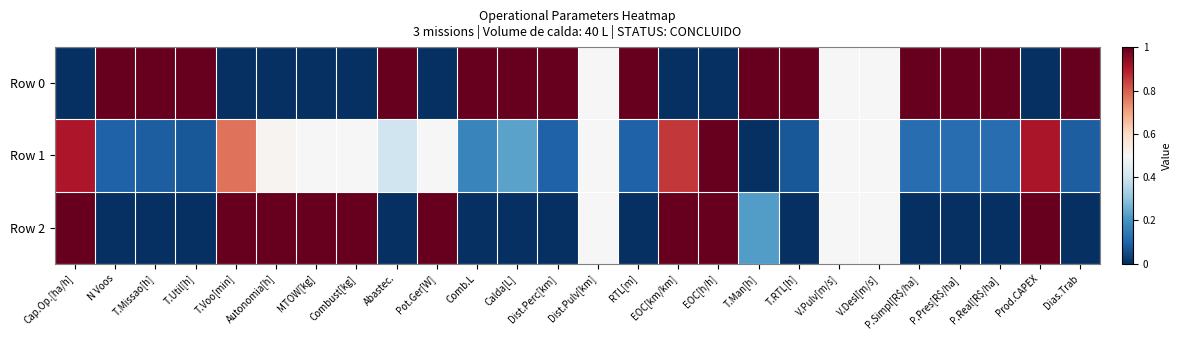

Reading left to right, what are all the values shown in this chart?

Row 0: Cap.Op.[ha/h]=0.0	N Voos=1.0	T.Missao[h]=1.0	T.Util[h]=1.0	T.Voo[min]=0.0	Autonomia[h]=0.0	MTOW[kg]=0.0	Combust[kg]=0.0	Abastec.=1.0	Pot.Ger[W]=0.0	Comb.L=1.0	Calda[L]=1.0	Dist.Perc[km]=1.0	Dist.Pulv[km]=0.5	RTL[m]=1.0	EOC[km/km]=0.0	EOC[h/h]=0.0	T.Man[h]=1.0	T.RTL[h]=1.0	V.Pulv[m/s]=0.5	V.Desl[m/s]=0.5	P.Simpl[R$/ha]=1.0	P.Pres[R$/ha]=1.0	P.Real[R$/ha]=1.0	Prod.CAPEX=0.0	Dias.Trab=1.0
Row 1: Cap.Op.[ha/h]=0.9	N Voos=0.1	T.Missao[h]=0.1	T.Util[h]=0.1	T.Voo[min]=0.8	Autonomia[h]=0.5	MTOW[kg]=0.5	Combust[kg]=0.5	Abastec.=0.4	Pot.Ger[W]=0.5	Comb.L=0.2	Calda[L]=0.2	Dist.Perc[km]=0.1	Dist.Pulv[km]=0.5	RTL[m]=0.1	EOC[km/km]=0.9	EOC[h/h]=1.0	T.Man[h]=0.0	T.RTL[h]=0.1	V.Pulv[m/s]=0.5	V.Desl[m/s]=0.5	P.Simpl[R$/ha]=0.1	P.Pres[R$/ha]=0.1	P.Real[R$/ha]=0.1	Prod.CAPEX=0.9	Dias.Trab=0.1
Row 2: Cap.Op.[ha/h]=1.0	N Voos=0.0	T.Missao[h]=0.0	T.Util[h]=0.0	T.Voo[min]=1.0	Autonomia[h]=1.0	MTOW[kg]=1.0	Combust[kg]=1.0	Abastec.=0.0	Pot.Ger[W]=1.0	Comb.L=0.0	Calda[L]=0.0	Dist.Perc[km]=0.0	Dist.Pulv[km]=0.5	RTL[m]=0.0	EOC[km/km]=1.0	EOC[h/h]=1.0	T.Man[h]=0.2	T.RTL[h]=0.0	V.Pulv[m/s]=0.5	V.Desl[m/s]=0.5	P.Simpl[R$/ha]=0.0	P.Pres[R$/ha]=0.0	P.Real[R$/ha]=0.0	Prod.CAPEX=1.0	Dias.Trab=0.0